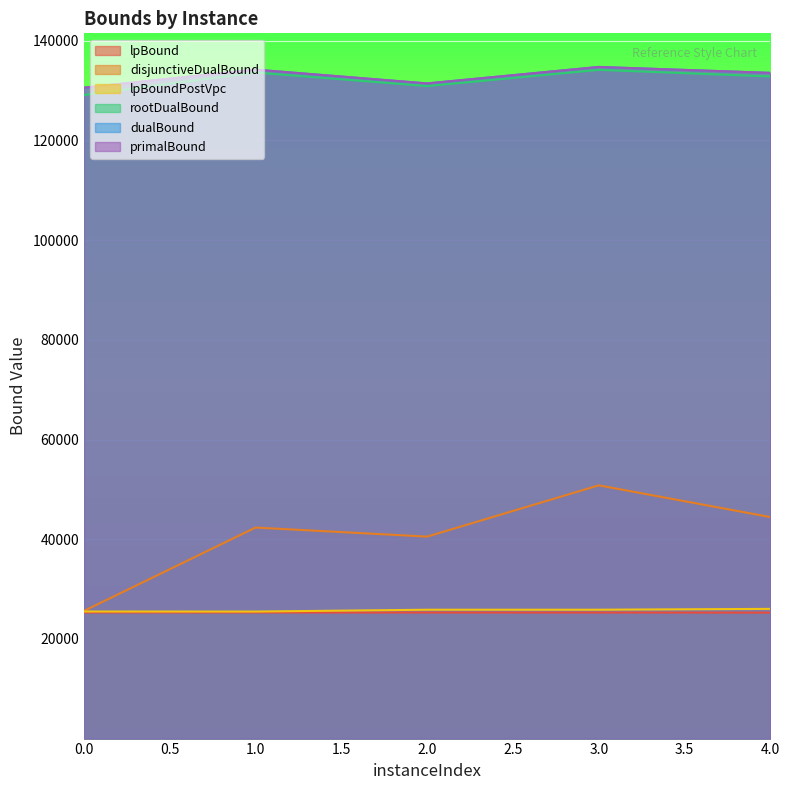

Reading left to right, list all the values displayed in this chart.

lpBound: 0=25302.2	1=25299.2	2=25291.9	3=25290.0	4=25273.5
disjunctiveDualBound: 0=25611.4	1=42339.5	2=40522.2	3=50808.5	4=44437.4
lpBoundPostVpc: 0=25498.5	1=25485.5	2=25855.4	3=25857.5	4=26023.9
rootDualBound: 0=129119.5	1=133631.4	2=130912.5	3=134164.1	4=132843.2
dualBound: 0=130582.9	1=134206.6	2=131442.9	3=134748.5	4=133557.7
primalBound: 0=130596.0	1=134220.0	2=131456.0	3=134759.0	4=133571.0